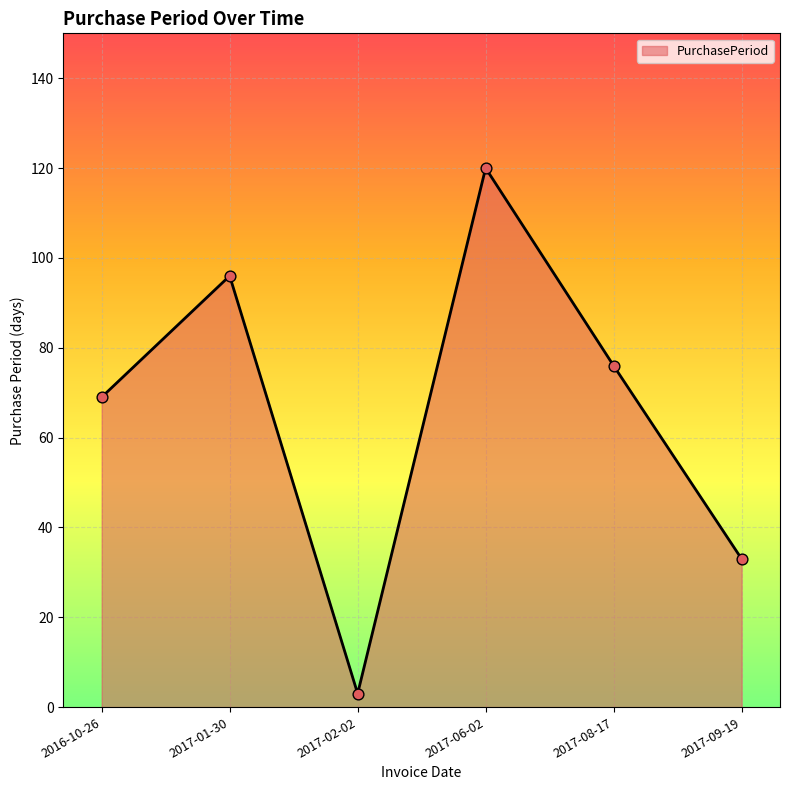

Approximately how many times larger is the value at 2017-01-30 compared to 2016-10-26?

1.4